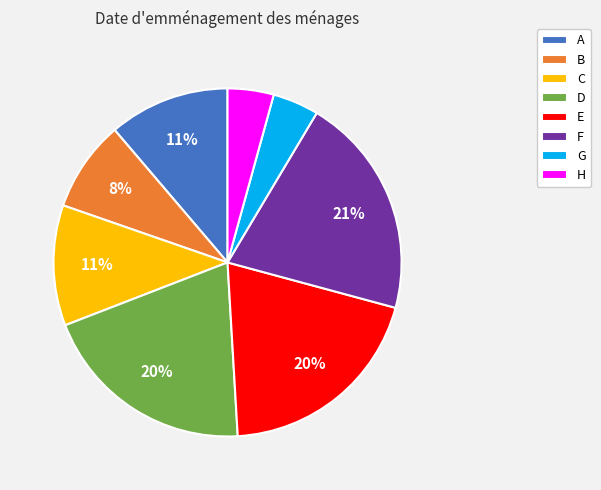

To the nearest percent, what percentage of the pie is C?

11%